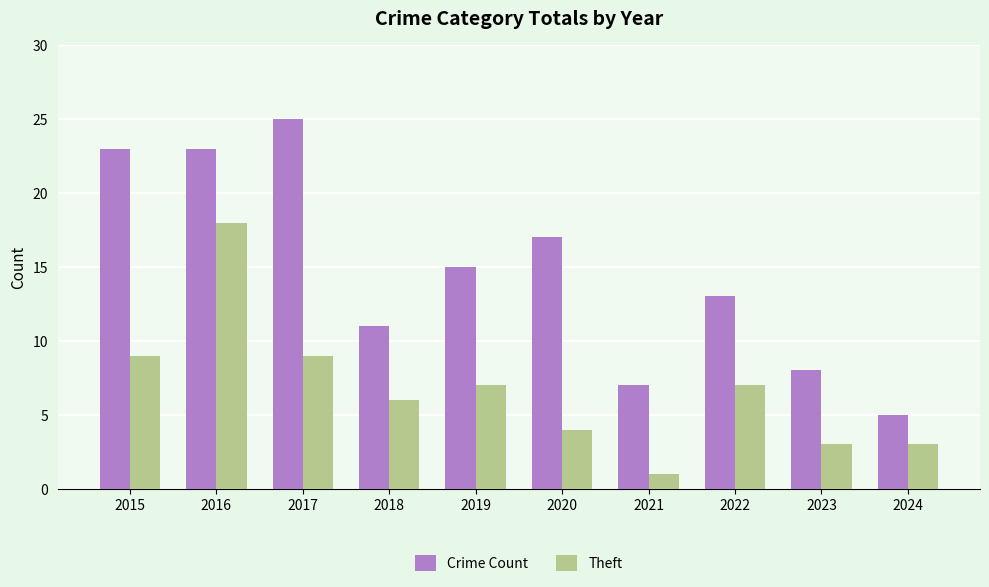

Rank the series by their average value, from highest to lowest.

Crime Count, Theft